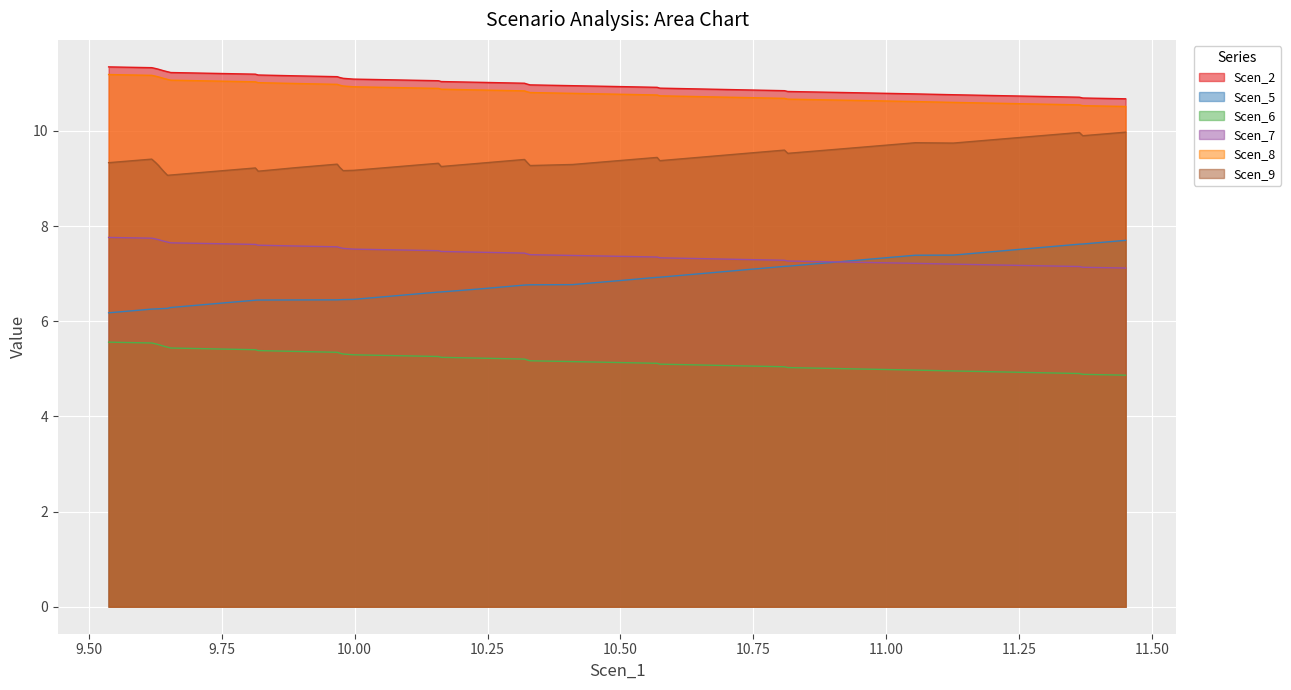

What is the maximum value shown in the chart?

11.3